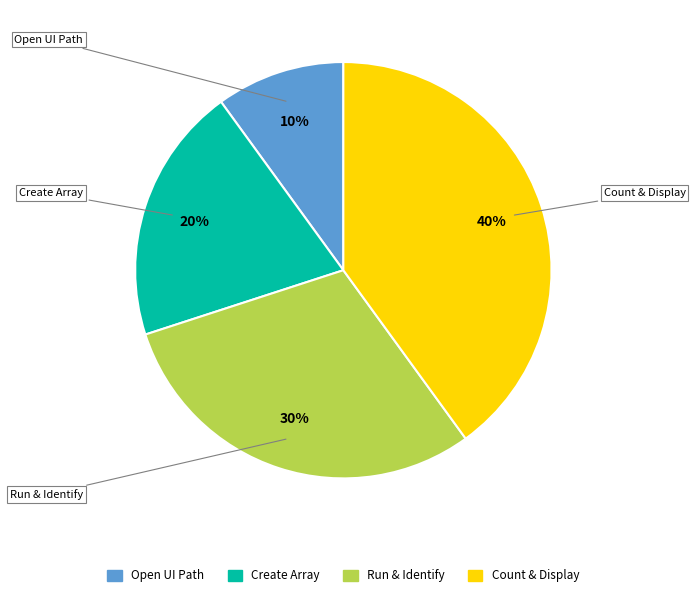

Which slice is the largest?

Count & Display